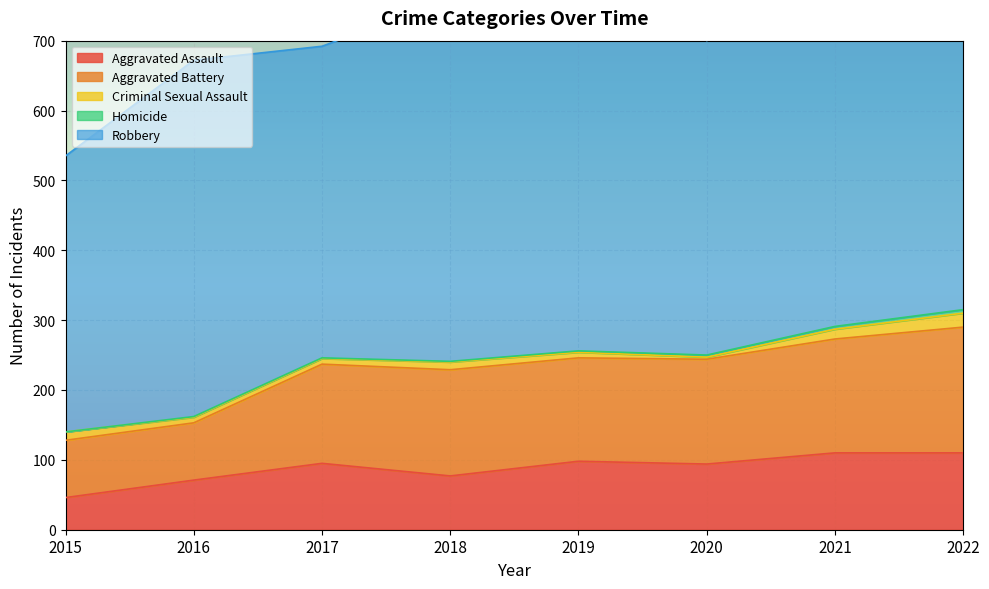

What is the sum of the Homicide values at 2016 and 2017?

2